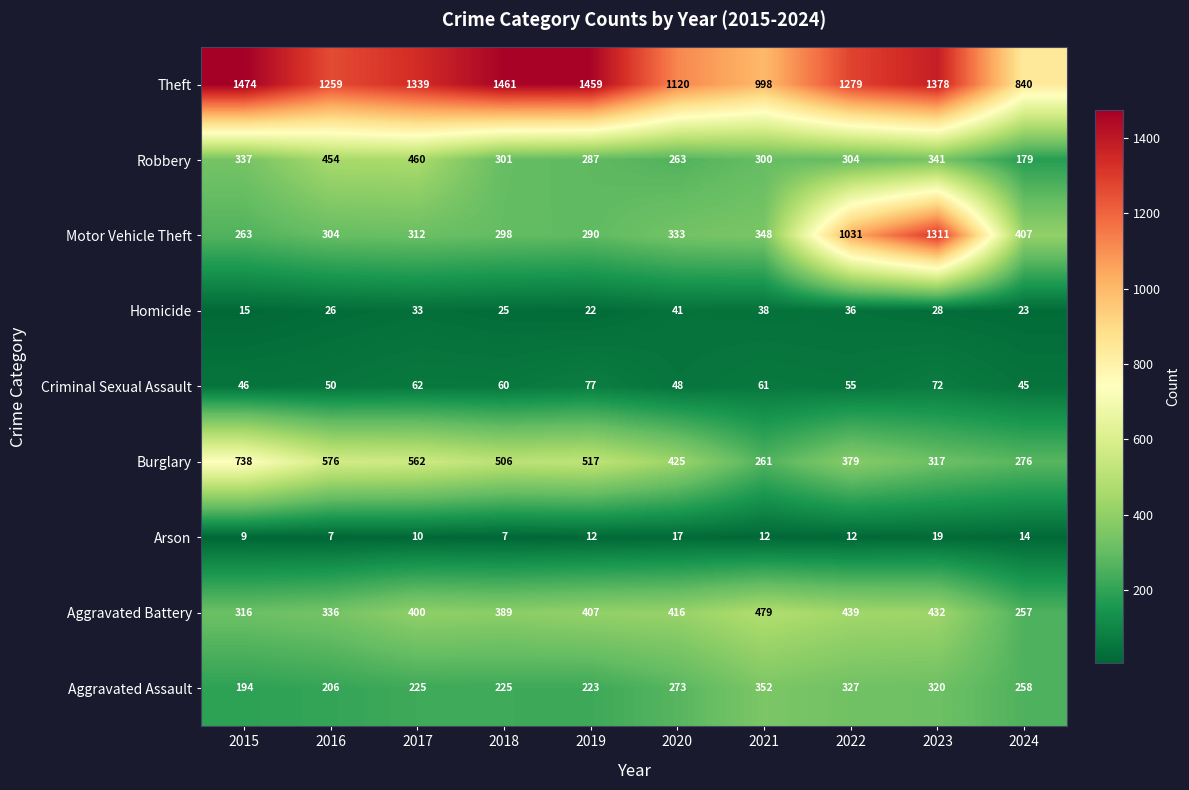

Which series has the largest range (max minus min)?

Motor Vehicle Theft